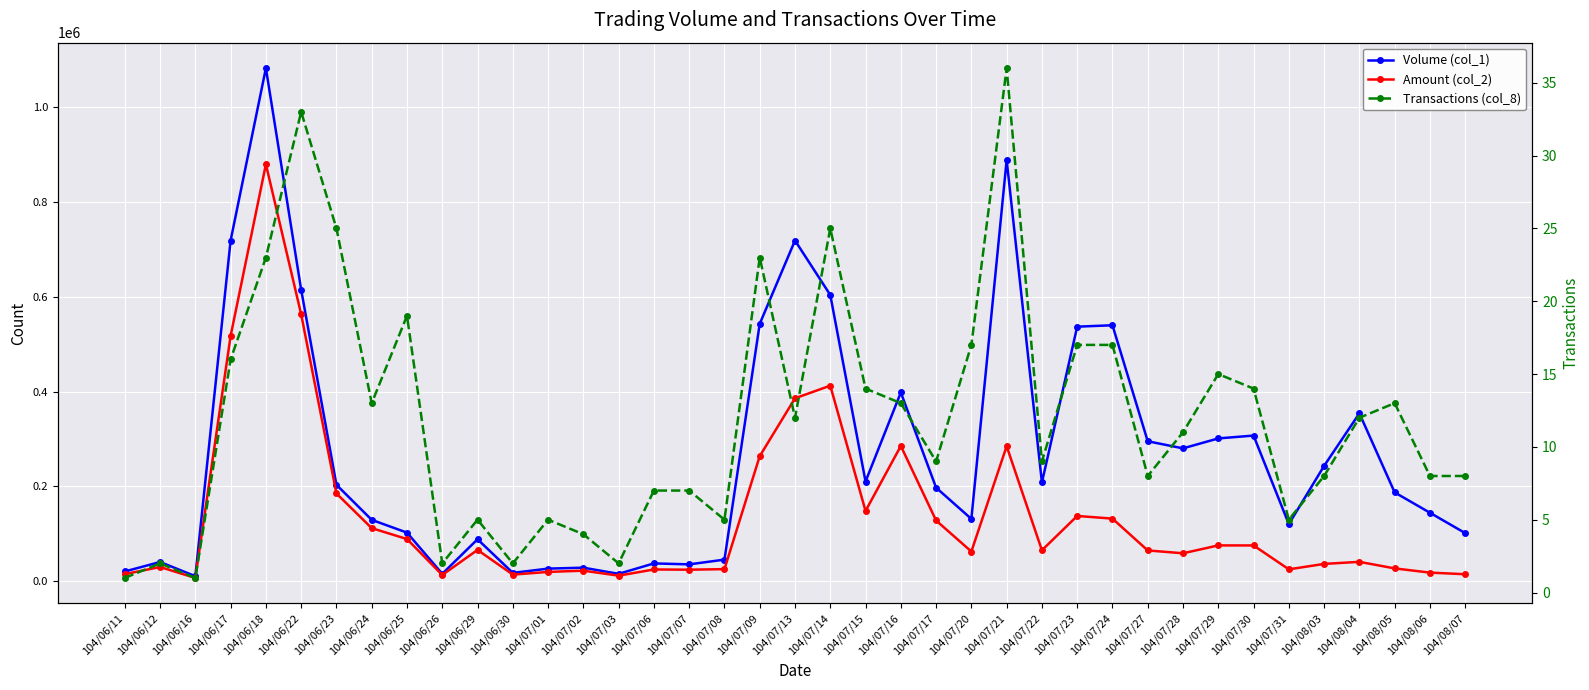

What are all the series names shown in the legend?

Volume (col_1), Amount (col_2), Transactions (col_8)